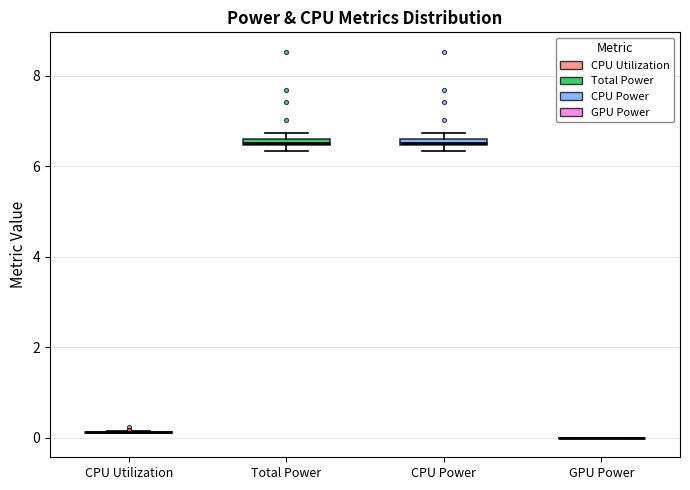

Where is the lower edge of the box for Total Power on the y-axis? The values are not printed on the chart, so give them approximately, as read against the axis.

6.4